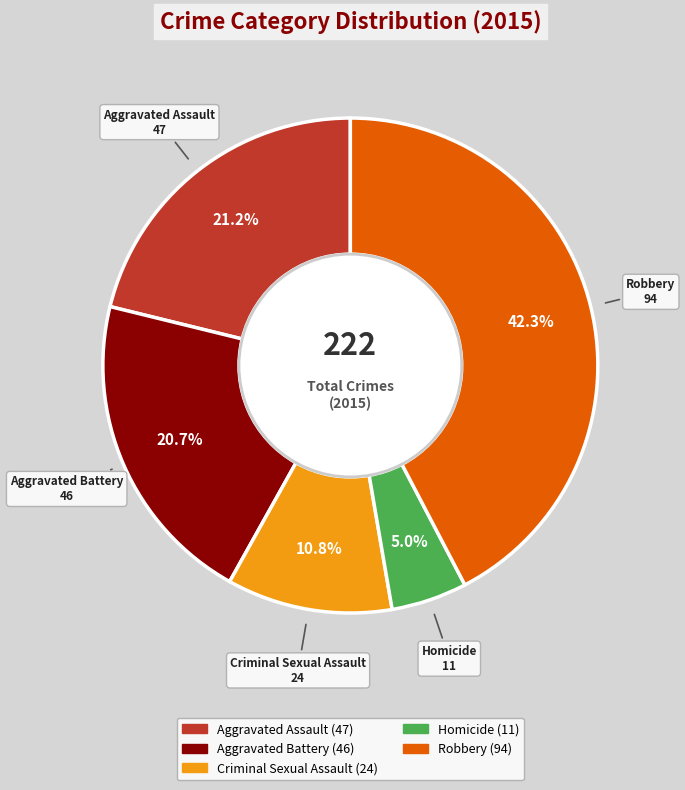

To the nearest percent, what portion does Robbery represent?

42%